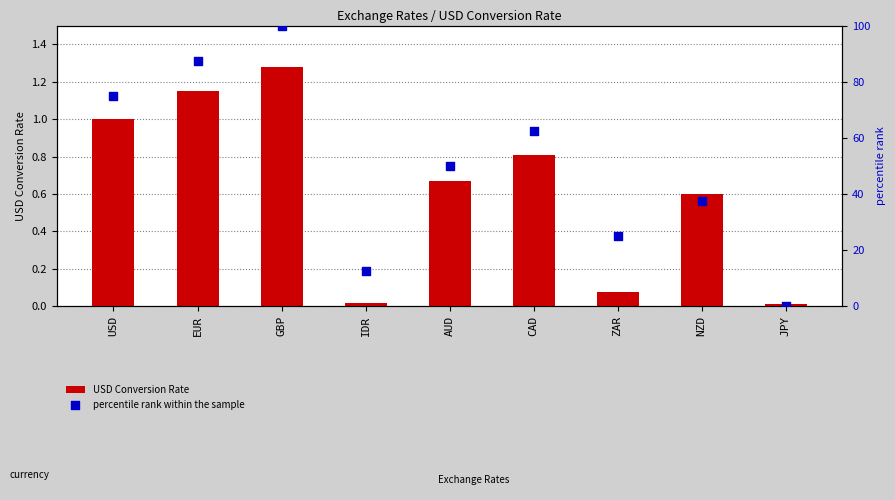

What are all the series names shown in the legend?

USD Conversion Rate, percentile rank within the sample